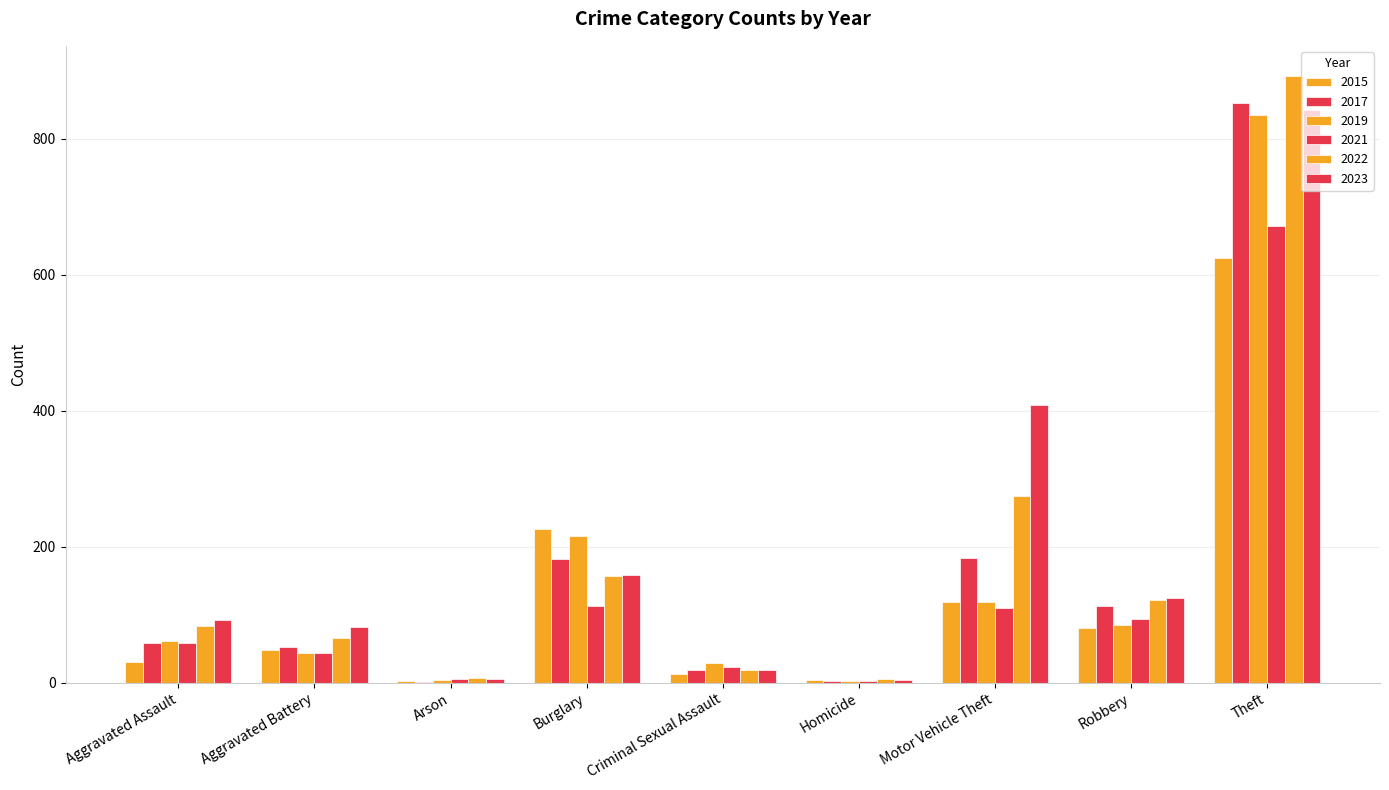

How many groups of bars are there?

9